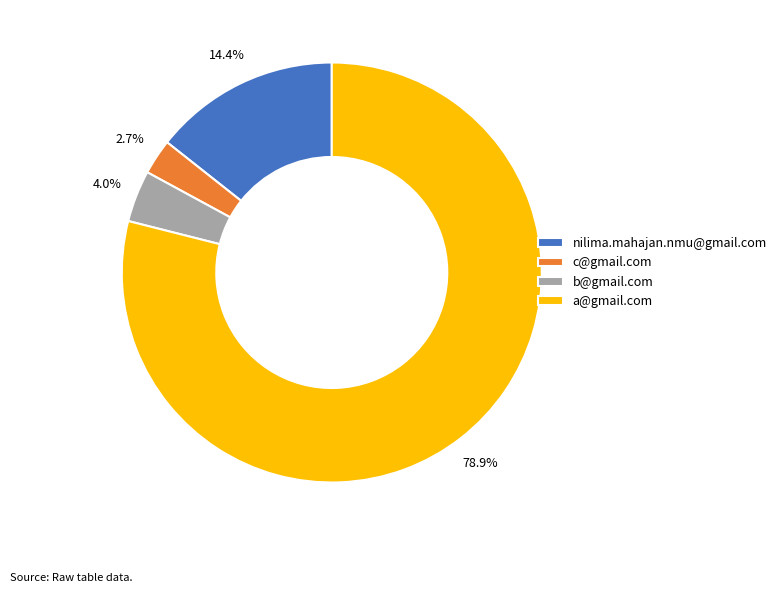

To the nearest percent, what is the difference between the largest and smallest slice percentages?

76%